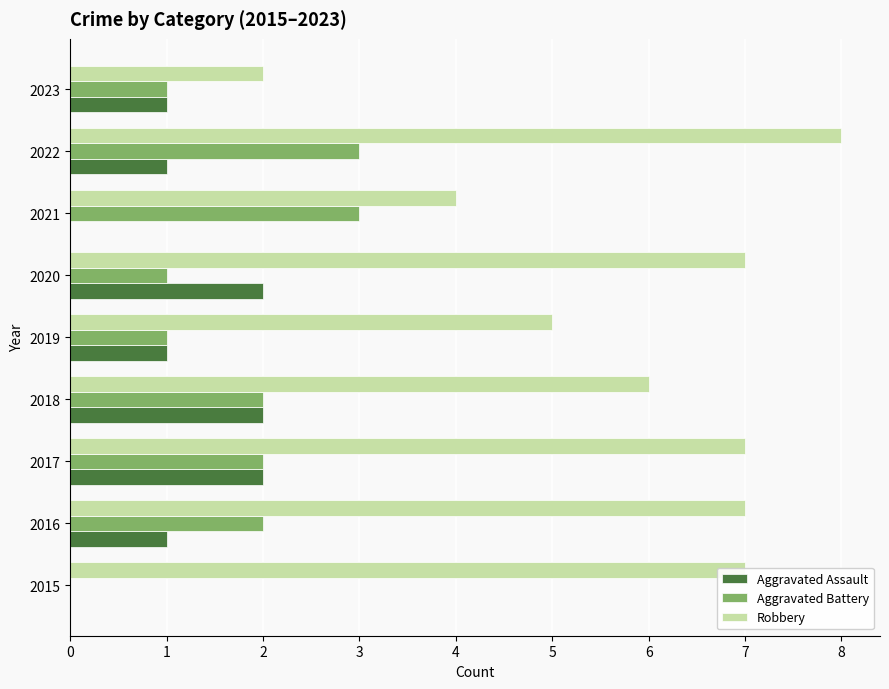

How many Robbery values are between 5 and 7?

6